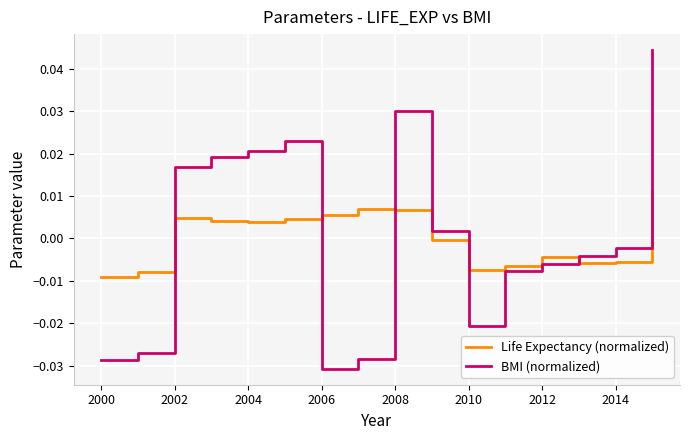

Which series has the widest spread of values?

BMI (normalized)